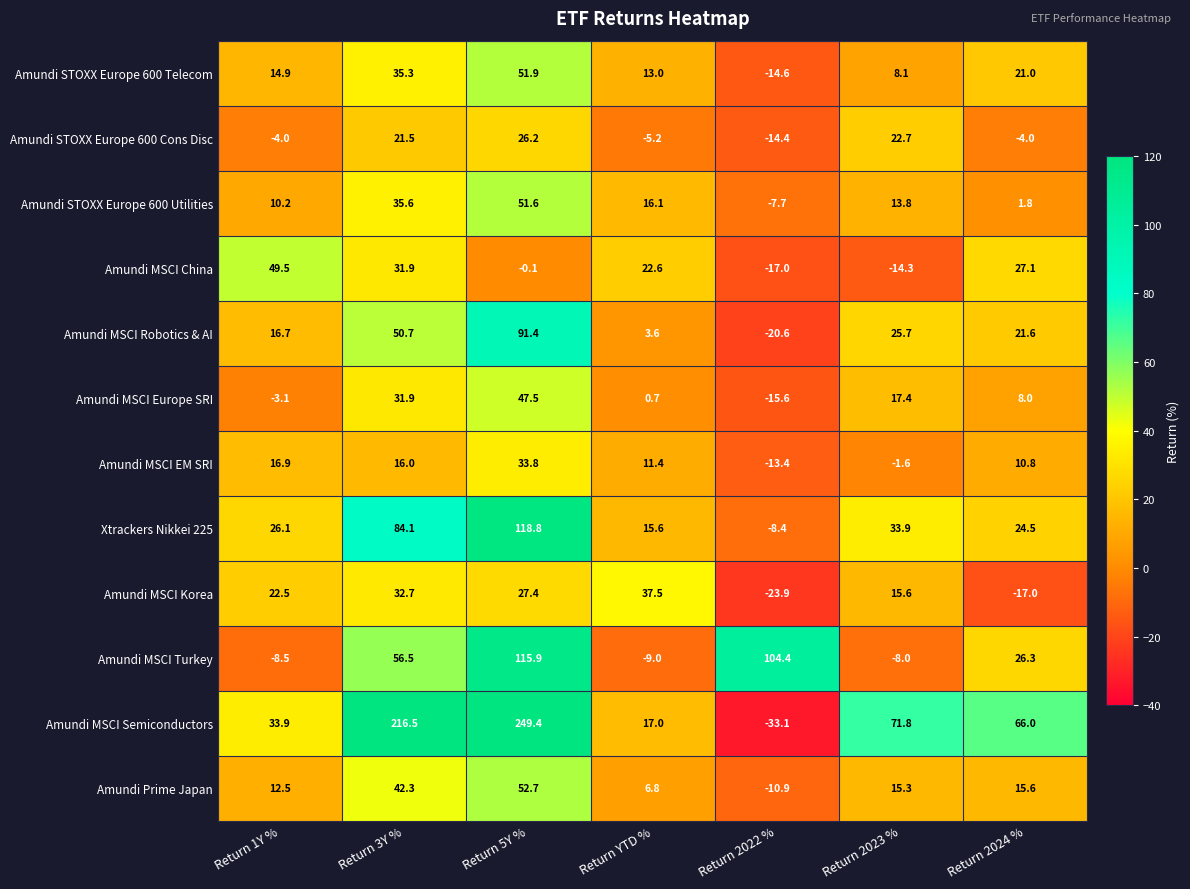

What is the sum of the Amundi MSCI EM SRI values at Return YTD % and Return 2022 %?

-2.0